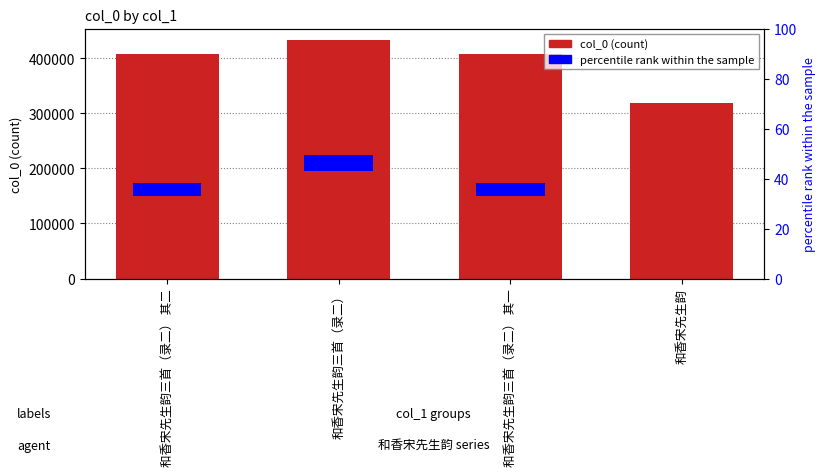

Reading left to right, transcribe all the data shown in this chart.

和香宋先生韵三首（录二） 其二=407306	和香宋先生韵三首（录二）=432671	和香宋先生韵三首（录二） 其一=407305	和香宋先生韵=318559